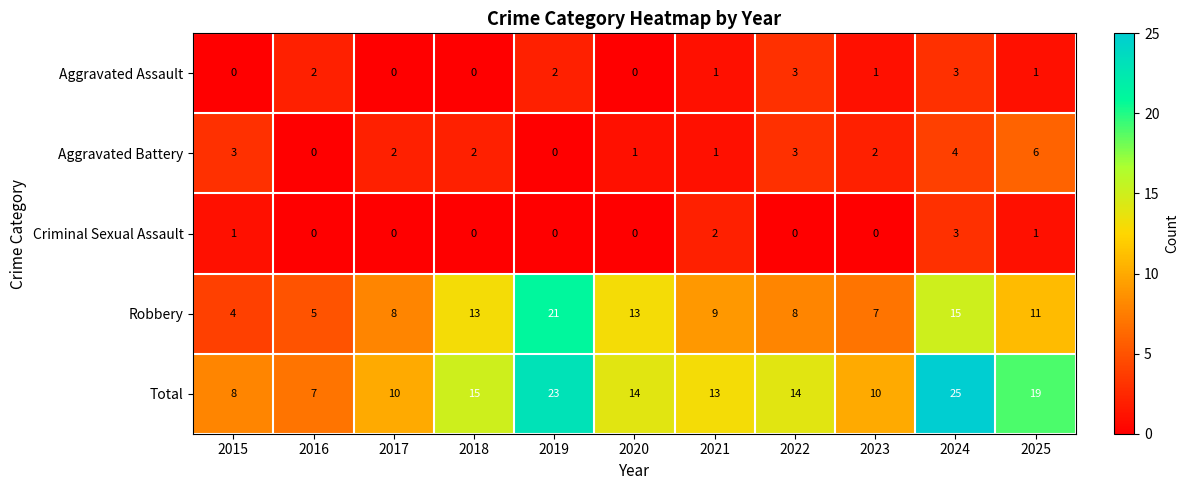

At which category is the sum across all series the highest?

2024